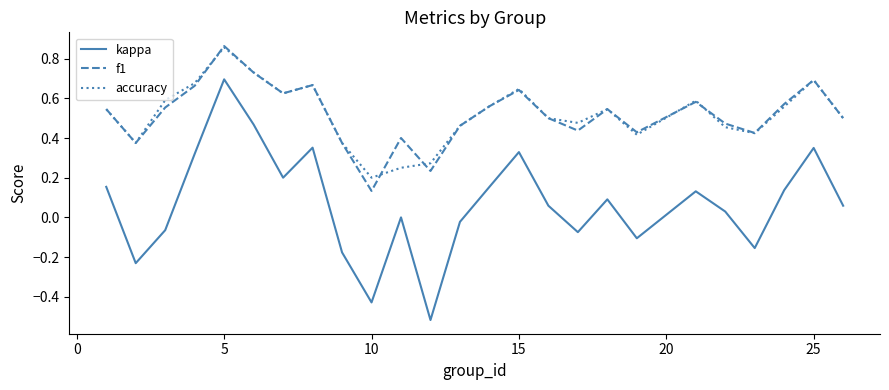

True or false: accuracy and kappa intersect in this chart.

False